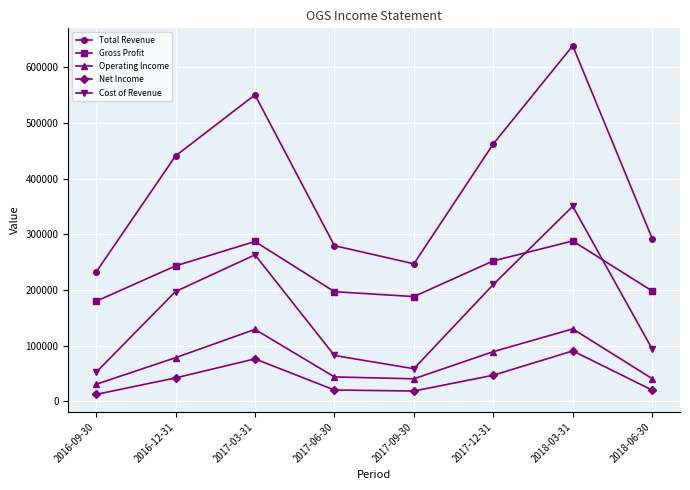

What is the difference between the maximum and second lowest values in the Gross Profit series?

99800